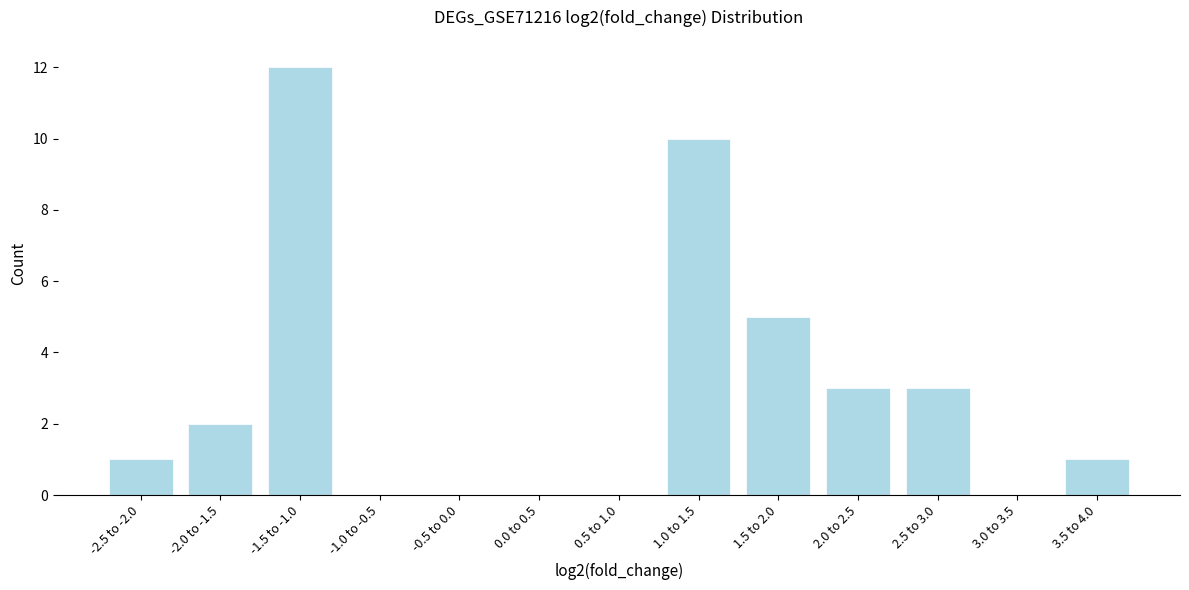

Reading right to left, list all the values displayed in this chart.

3.5 to 4.0=1	3.0 to 3.5=0	2.5 to 3.0=3	2.0 to 2.5=3	1.5 to 2.0=5	1.0 to 1.5=10	0.5 to 1.0=0	0.0 to 0.5=0	-0.5 to 0.0=0	-1.0 to -0.5=0	-1.5 to -1.0=12	-2.0 to -1.5=2	-2.5 to -2.0=1